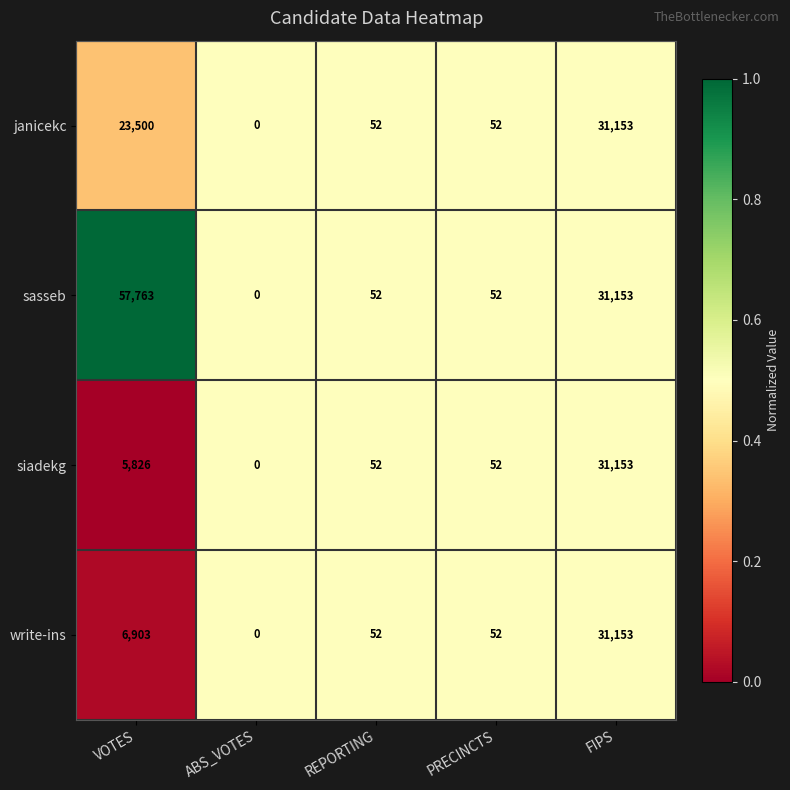

Which category has the highest value across all series?

VOTES